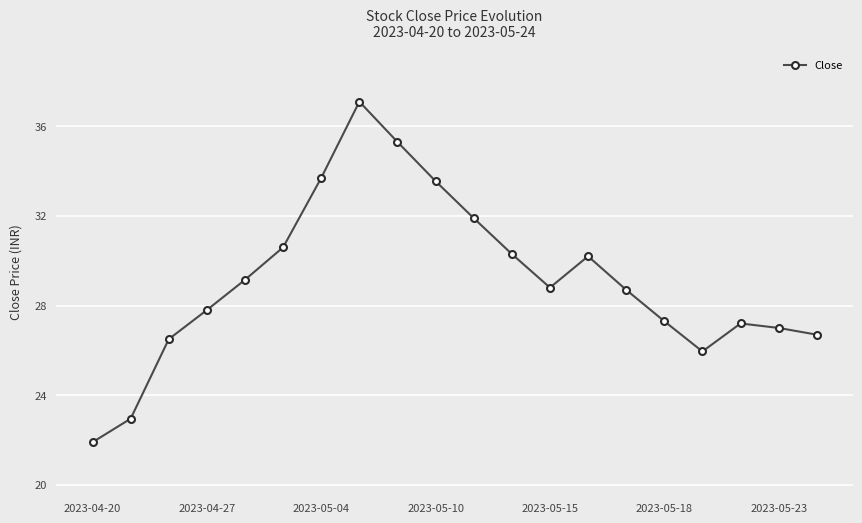

What is the minimum value shown in the chart?

21.9